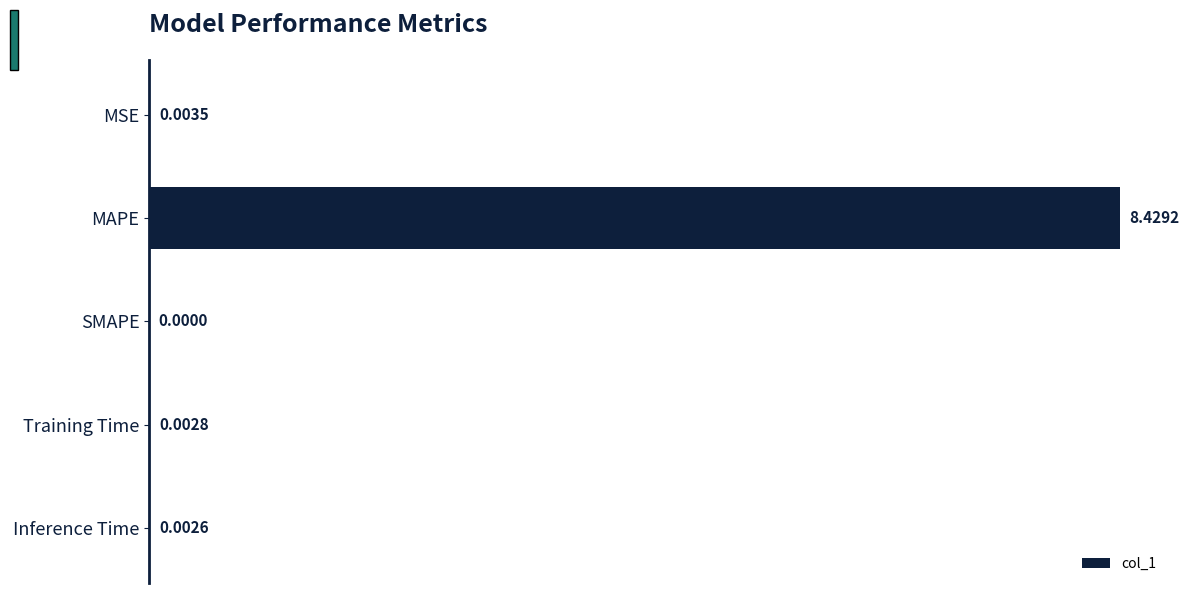

Which label corresponds to the largest value in the chart?

MAPE